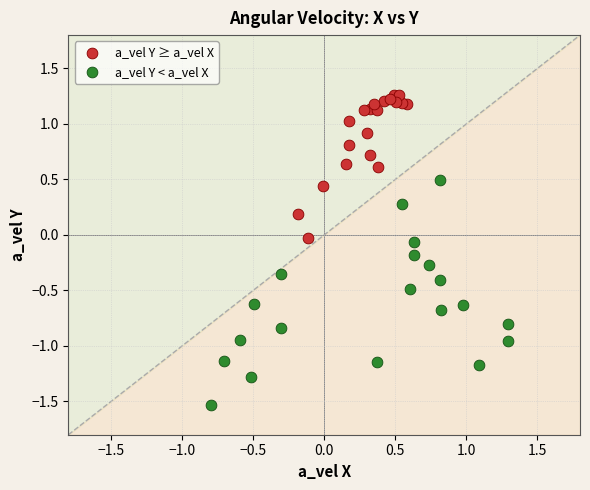

Which series contains the highest Y value?

a_vel Y ≥ a_vel X